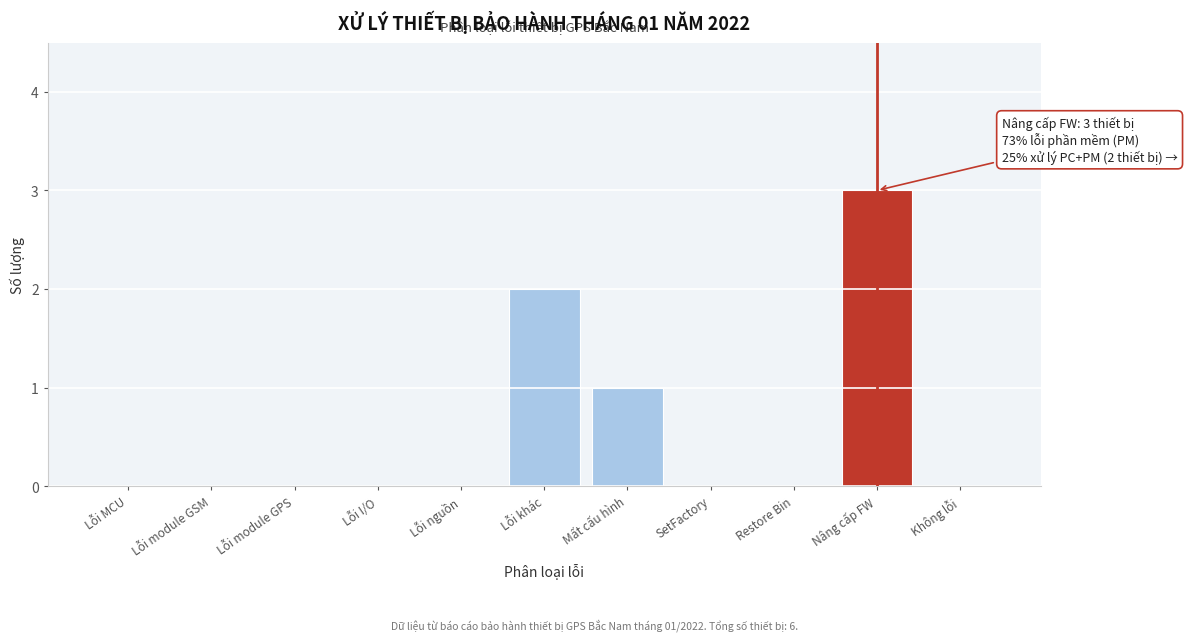

Reading left to right, list all the values displayed in this chart.

Lỗi MCU=0	Lỗi module GSM=0	Lỗi module GPS=0	Lỗi I/O=0	Lỗi nguồn=0	Lỗi khác=2	Mất cấu hình=1	SetFactory=0	Restore Bin=0	Nâng cấp FW=3	Không lỗi=0